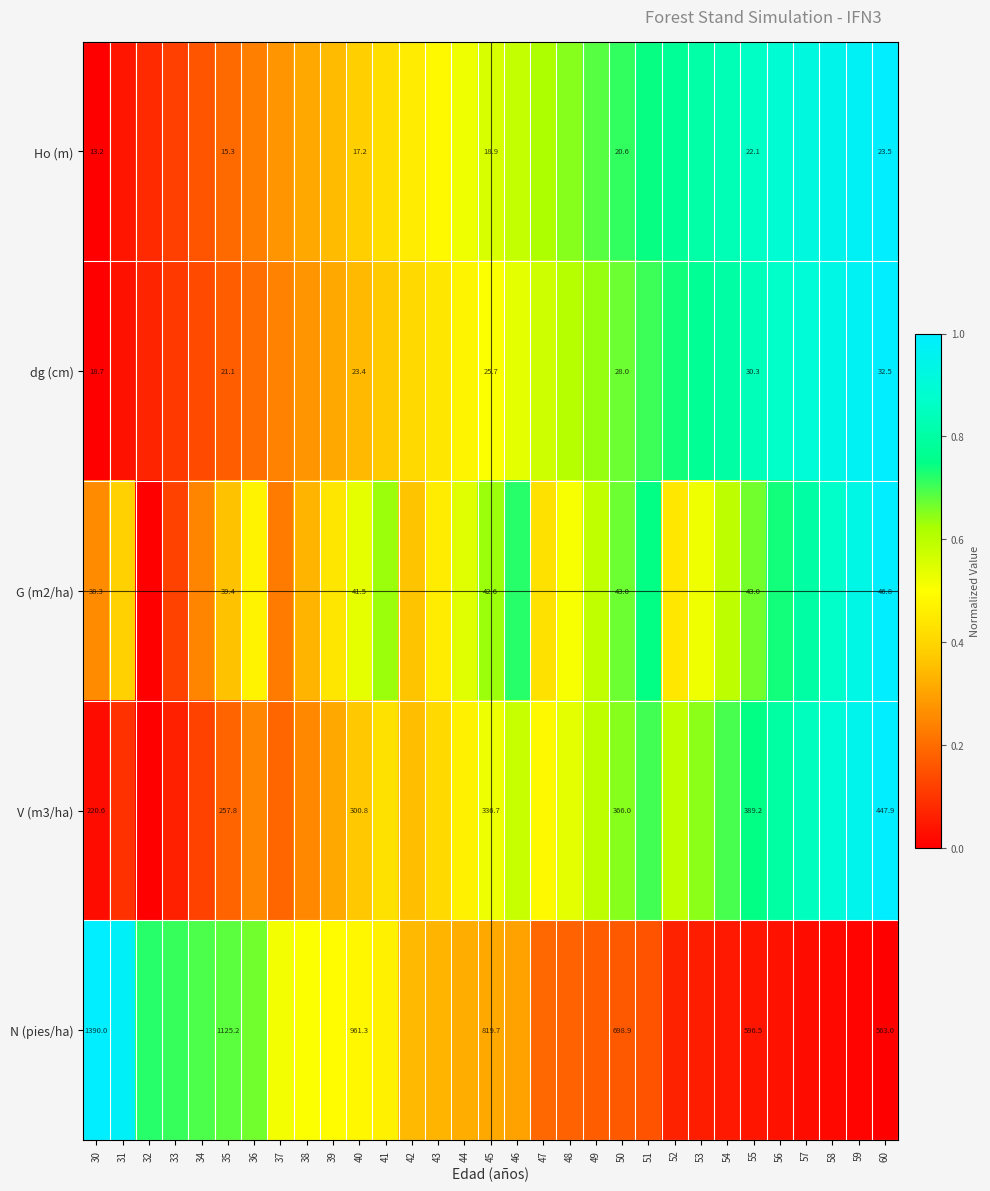

Between 54 and 56, which is larger?

56